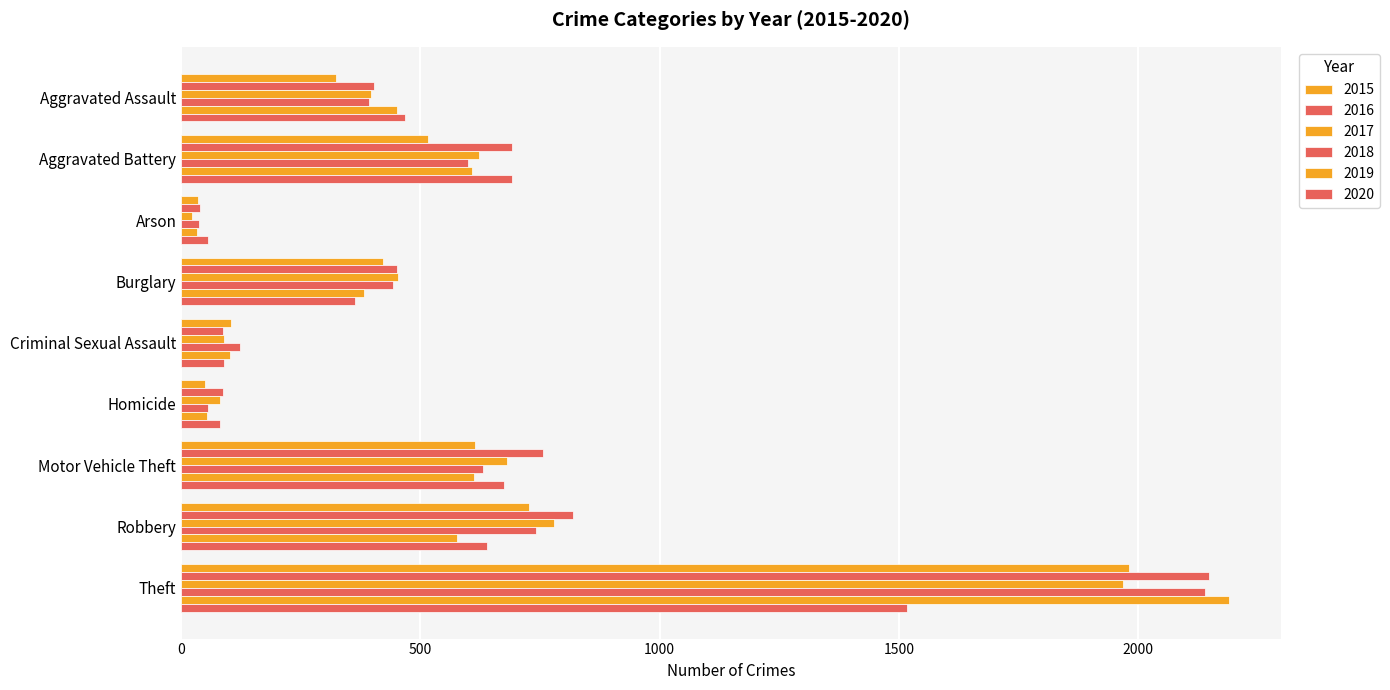

Rank the series by their maximum value, from highest to lowest.

2019, 2016, 2018, 2015, 2017, 2020